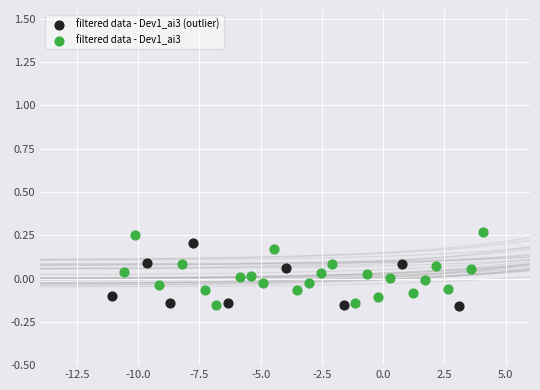

Which series contains the highest Y value?

filtered data - Dev1_ai3